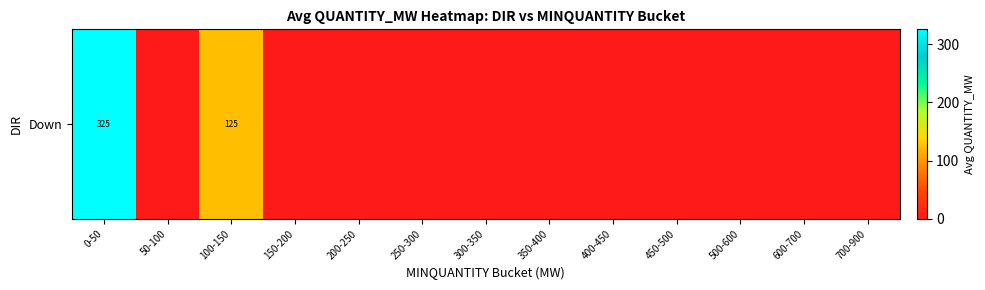

Reading right to left, transcribe all the data shown in this chart.

700-900=0.0	600-700=0.0	500-600=0.0	450-500=0.0	400-450=0.0	350-400=0.0	300-350=0.0	250-300=0.0	200-250=0.0	150-200=0.0	100-150=125.0	50-100=0.0	0-50=325.2